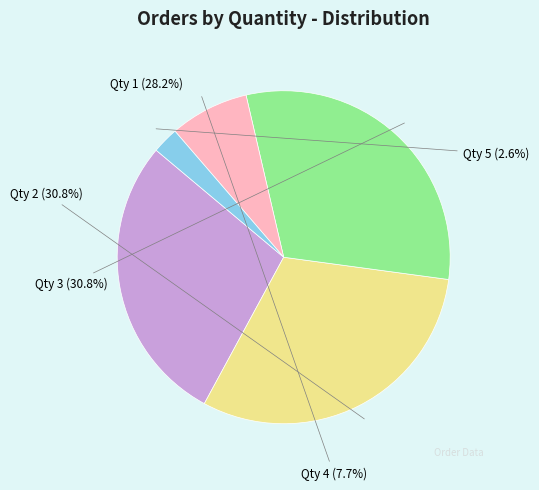

Approximately how many times larger is the value at Qty 3 compared to Qty 1?

1.1